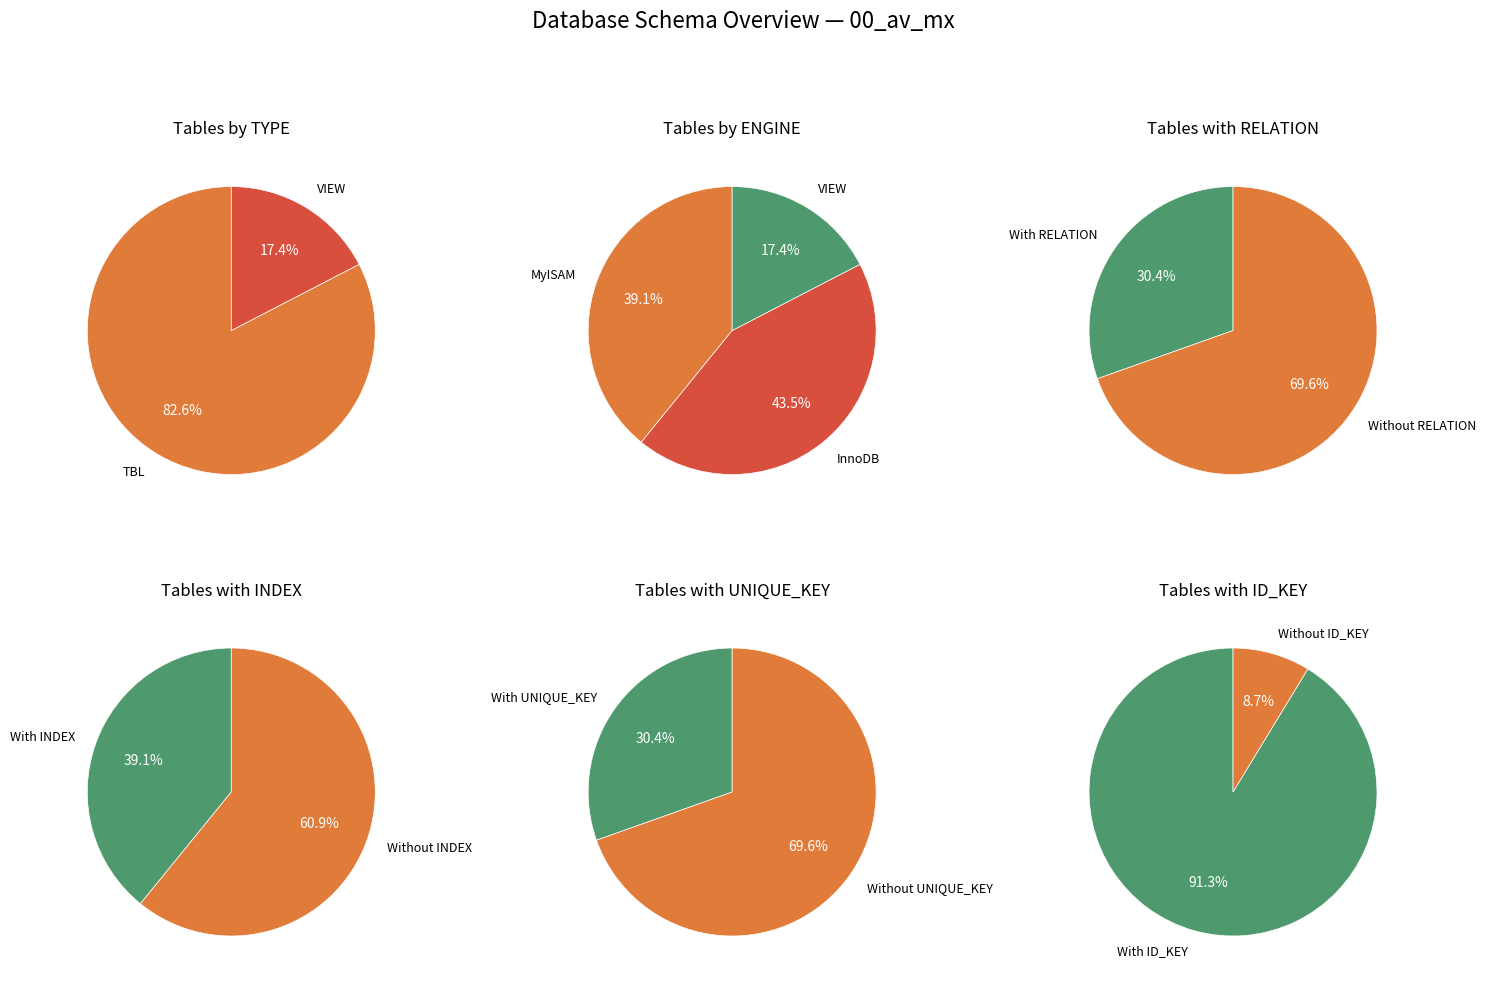

Rank the categories by value from highest to lowest.

TBL, VIEW